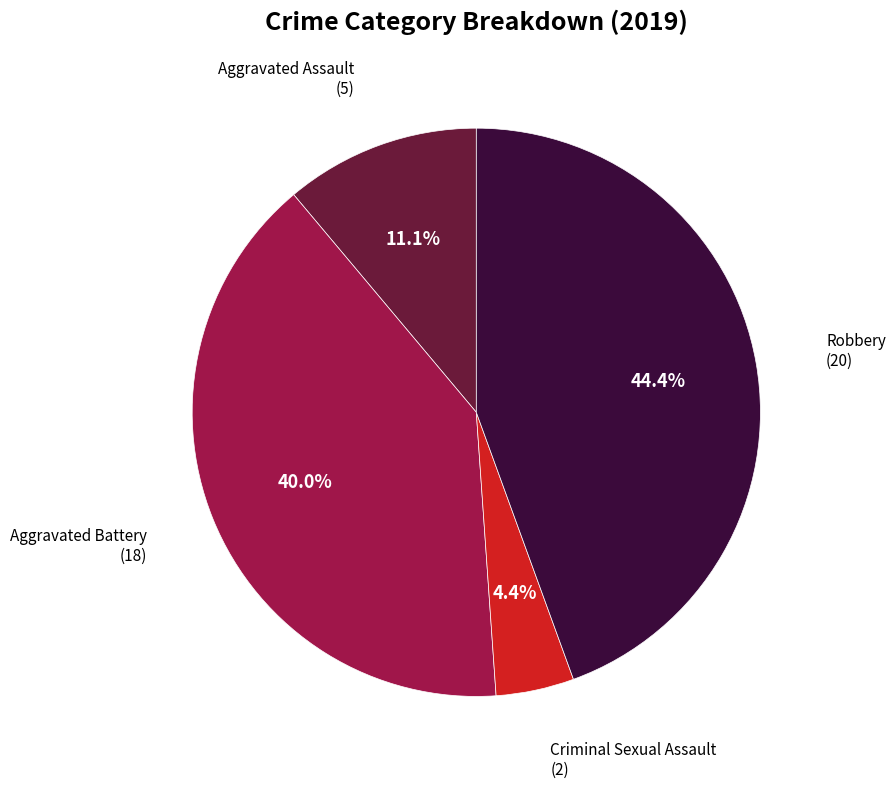

Is there a majority slice in this chart?

No